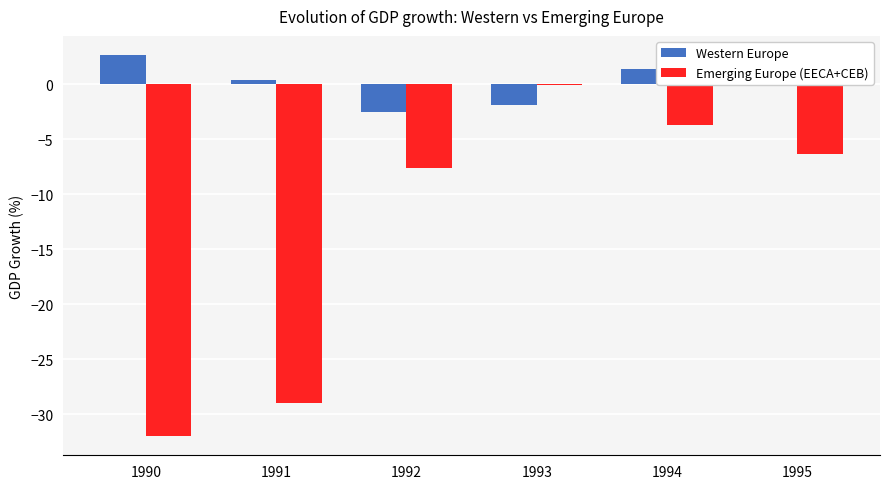

Is it true that Emerging Europe (EECA+CEB) equals -10.5 at 1995?

False